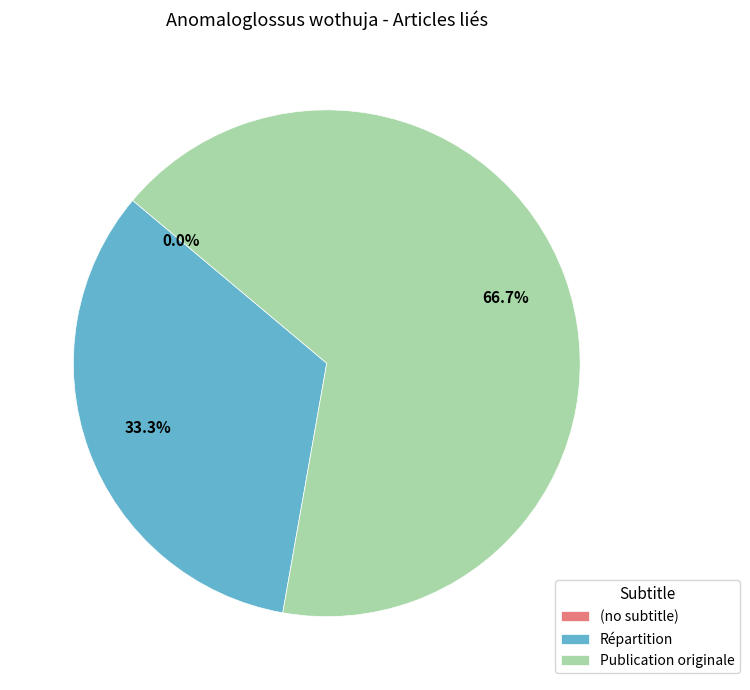

Is it true that Publication originale is 59% of the pie?

False